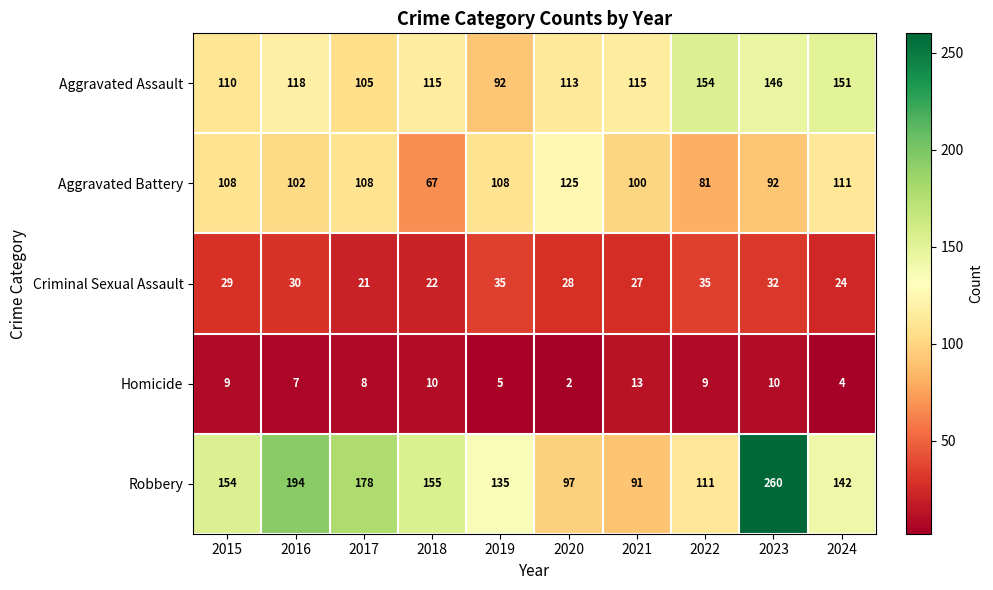

Which series changed the most between 2019 and 2020?

Robbery